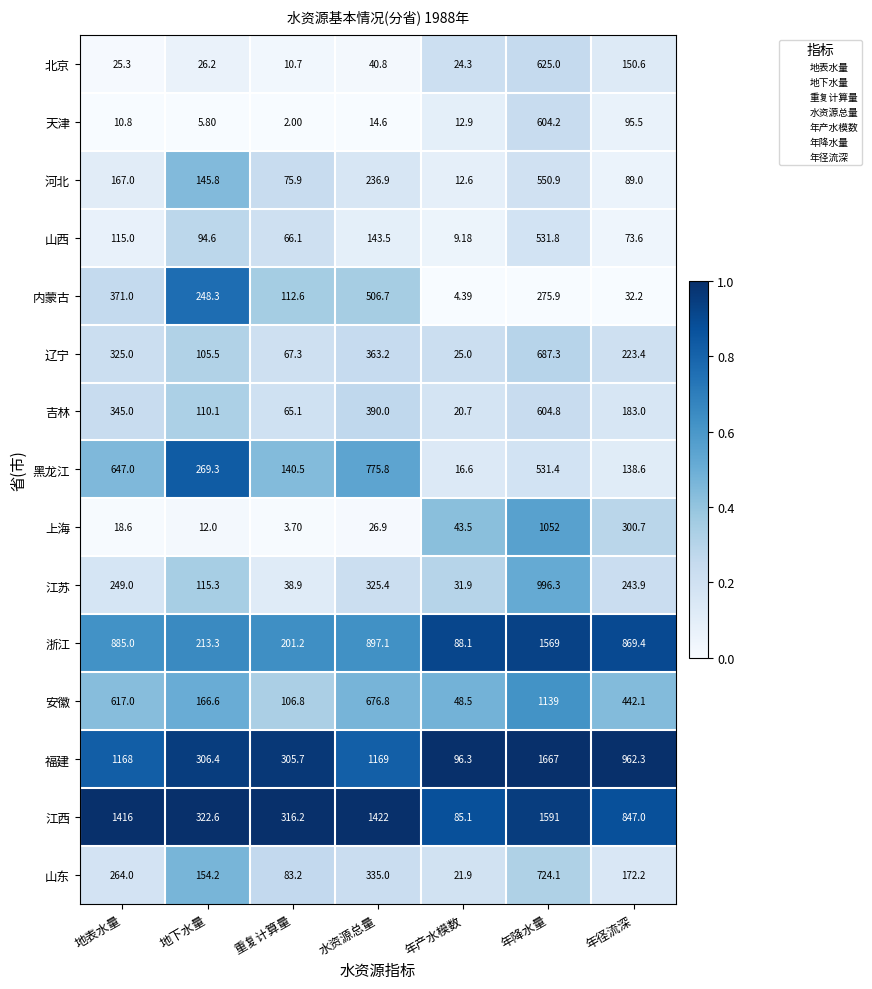

Which series has the largest range (max minus min)?

福建